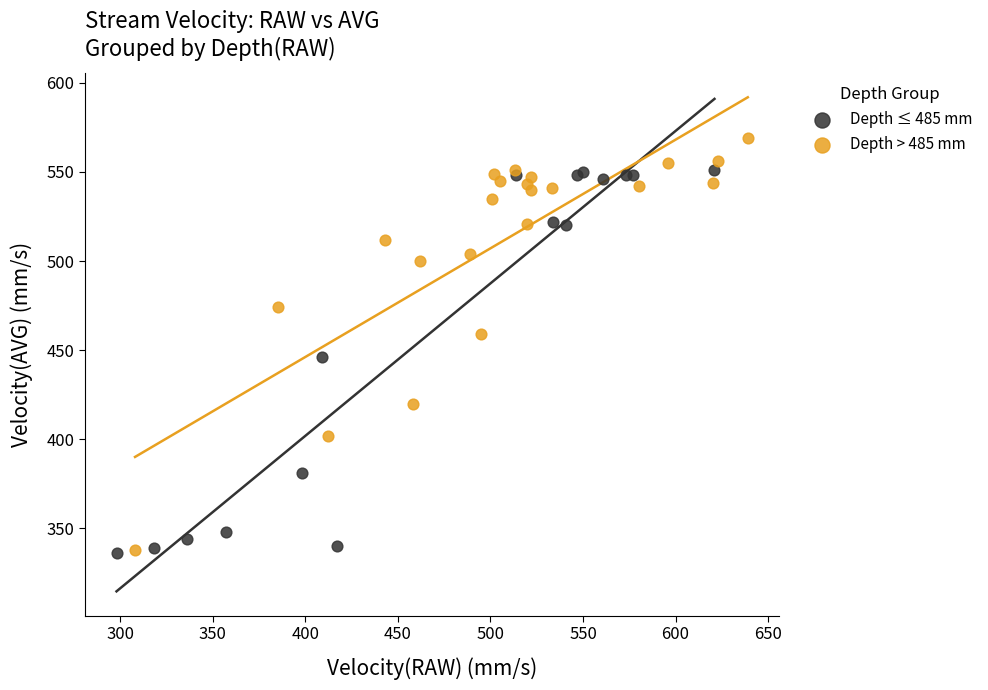

Which series reaches the maximum Y coordinate?

Depth > 485 mm